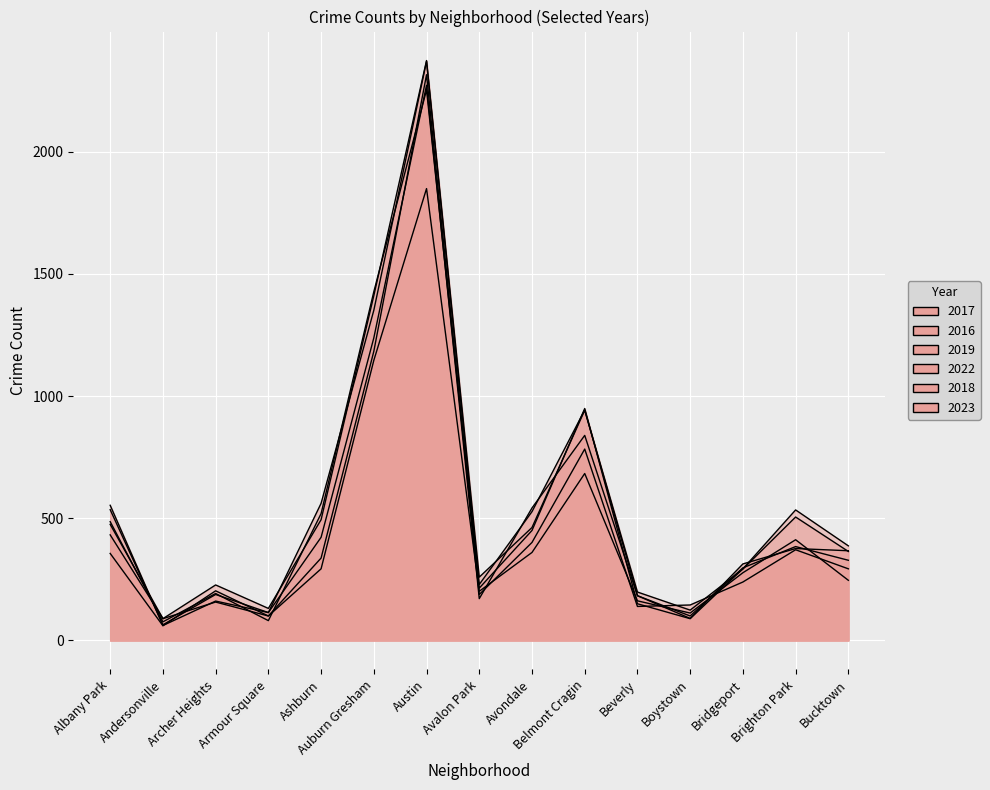

The 2022 series shows 683 at Belmont Cragin. True or false?

True